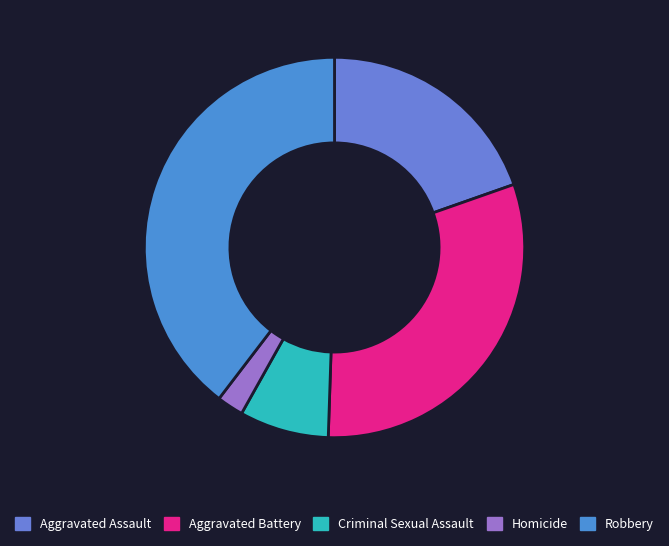

True or false: Criminal Sexual Assault accounts for 8% of the total.

True